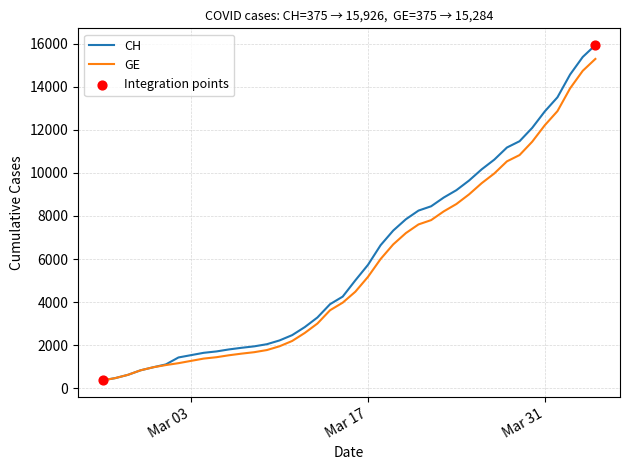

What is the smallest value displayed?

375